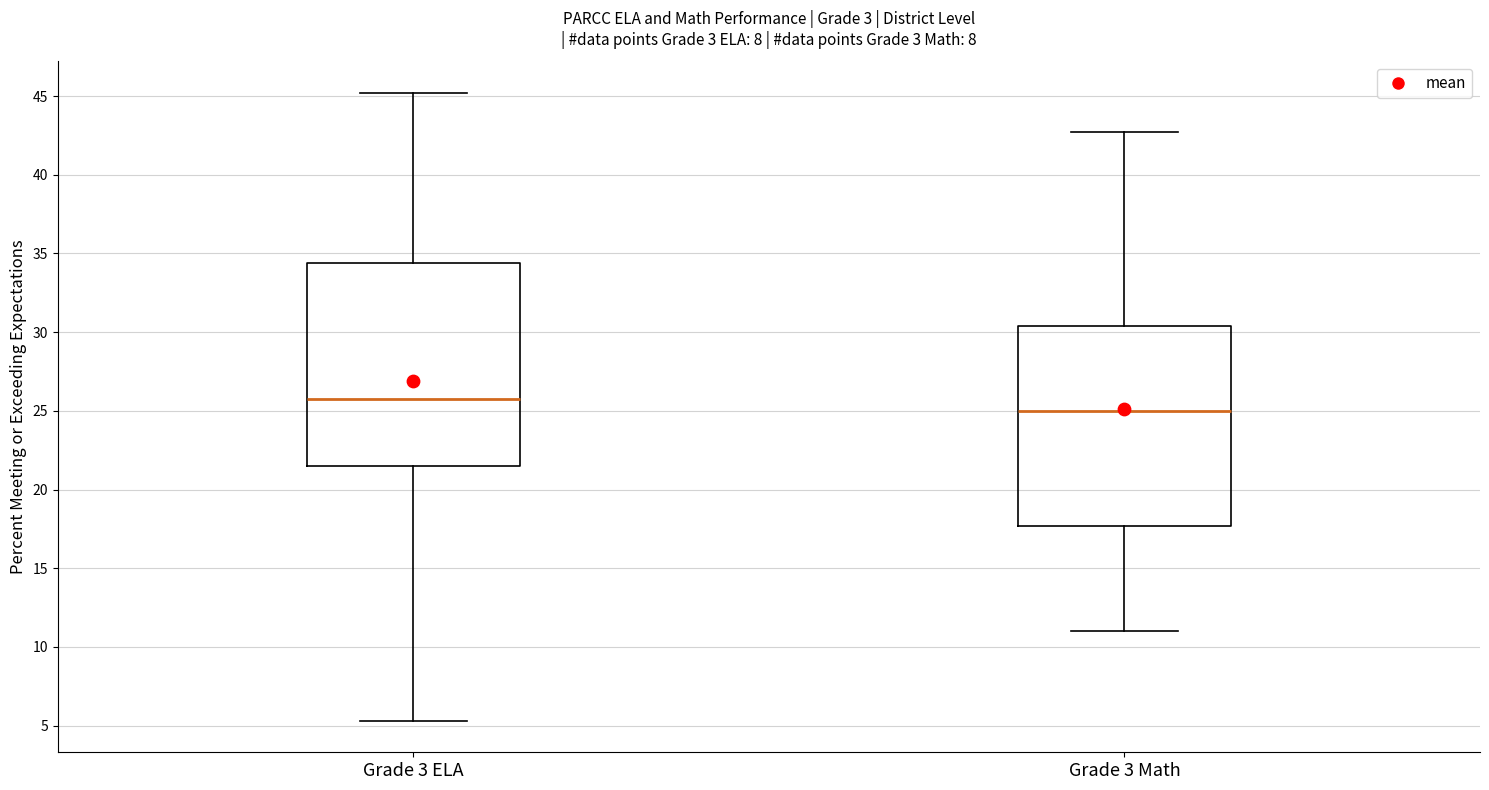

Reading left to right, transcribe this box plot: for each box, give where its median line is, the range the box spans, and where its two whiskers end, as read against the y-axis. The values are not printed on the chart, so give them approximately, as read against the axis.

Grade 3 ELA: median 26.0, box 21.5 to 34.5, whiskers 5.5 to 45.0
Grade 3 Math: median 25.0, box 17.5 to 30.5, whiskers 11.0 to 42.5